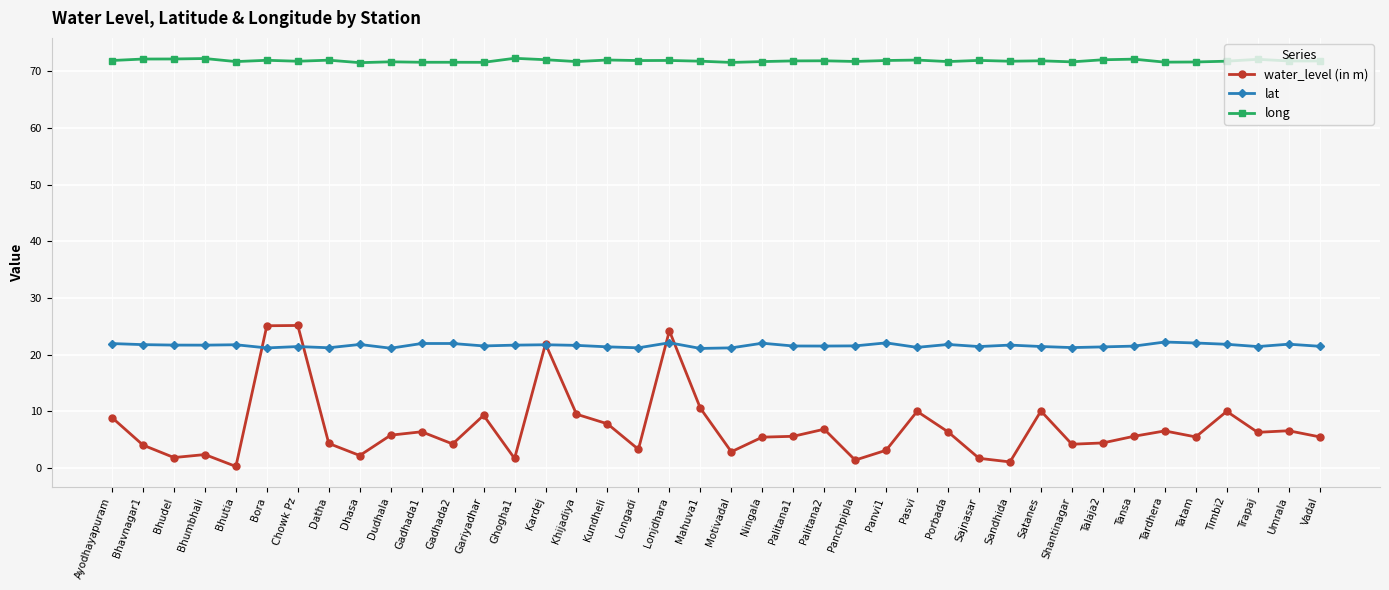

Rank the series by their average value, from highest to lowest.

long, lat, water_level (in m)